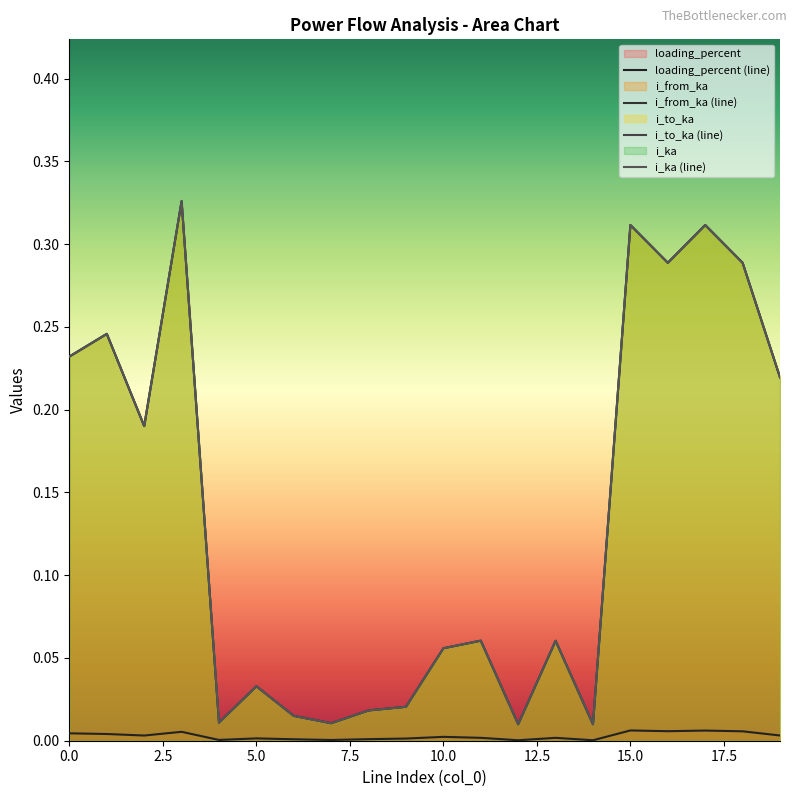

List the series in order of their peak value, lowest first.

loading_percent (line), i_from_ka (line), i_to_ka (line), i_ka (line)